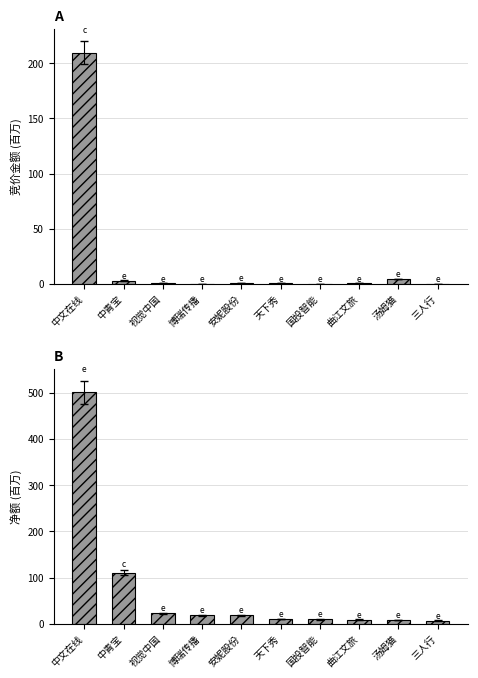

What is the label of the 1st bar from the left?

中文在线